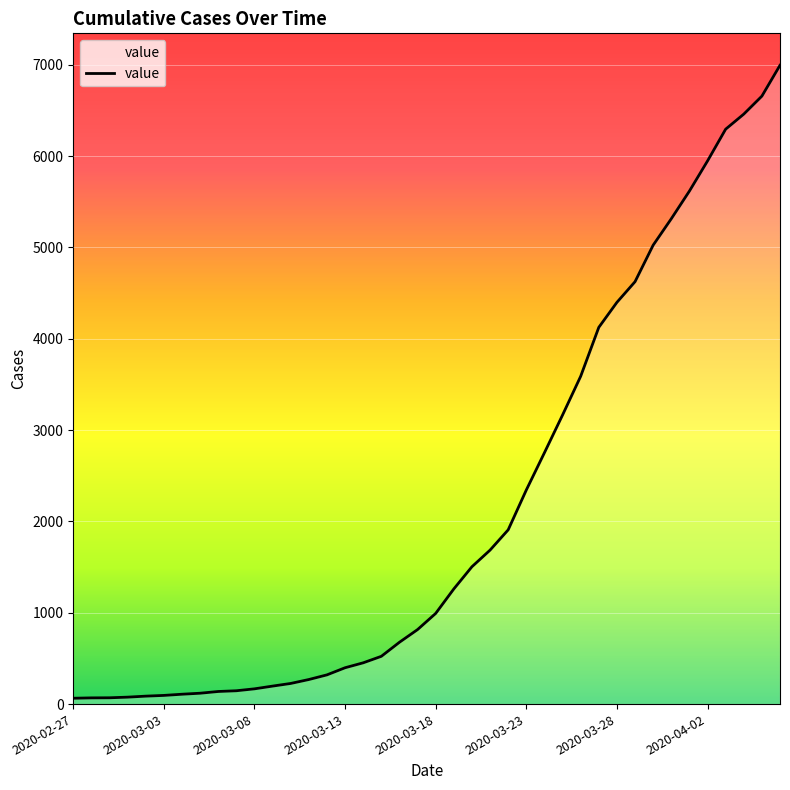

What is the difference between the maximum and minimum values?

6931